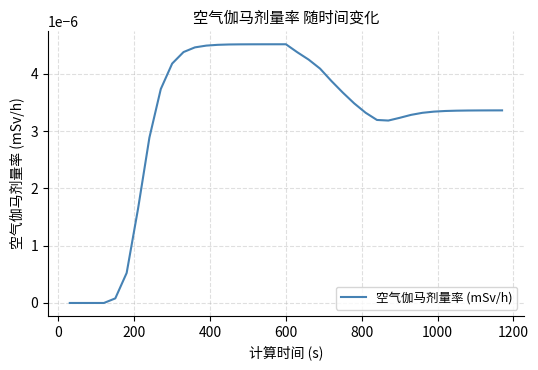

How many lines are shown in the chart?

1